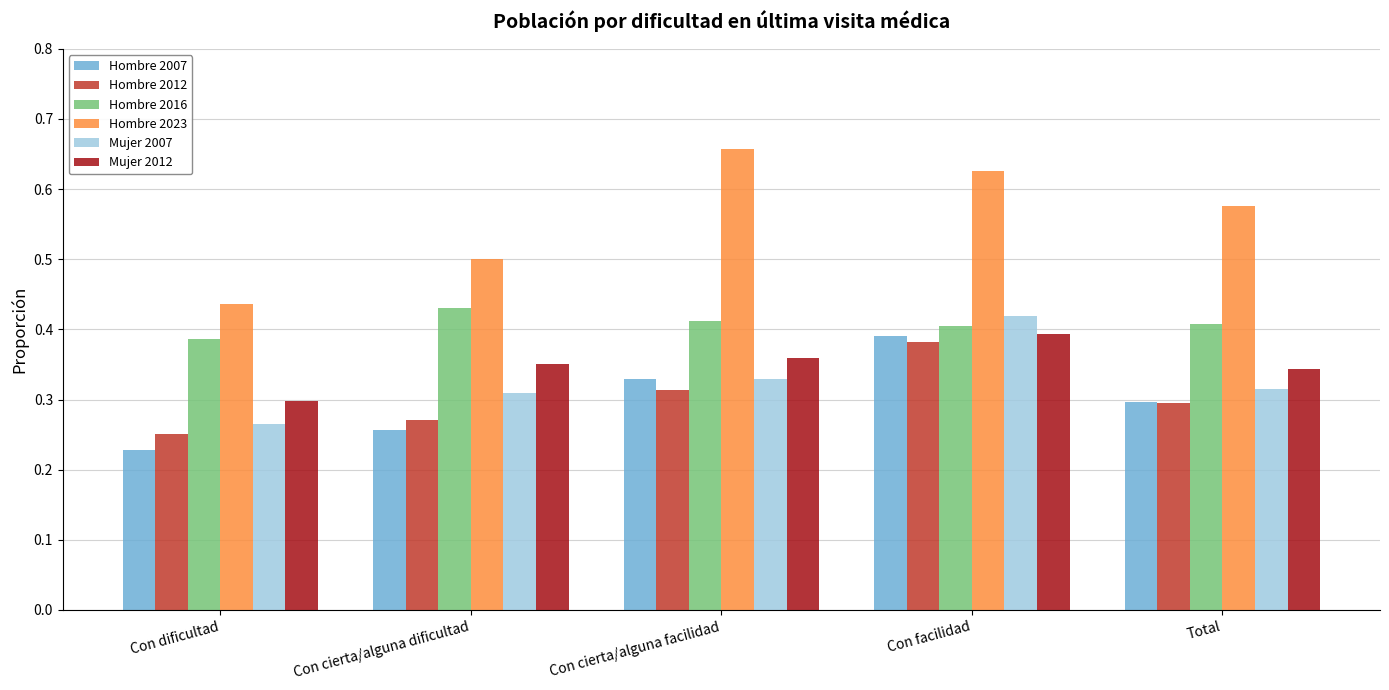

Which series has the widest spread of values?

Hombre 2023